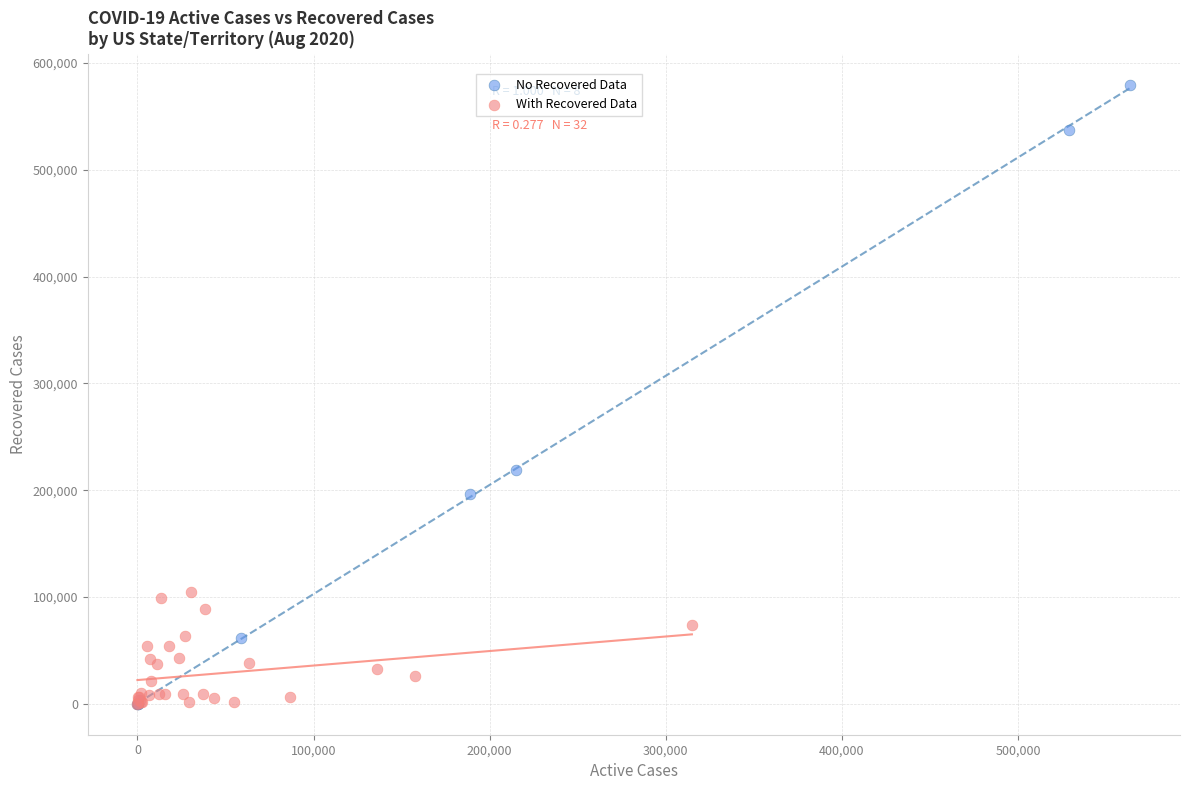

Which series reaches the maximum Y coordinate?

No Recovered Data